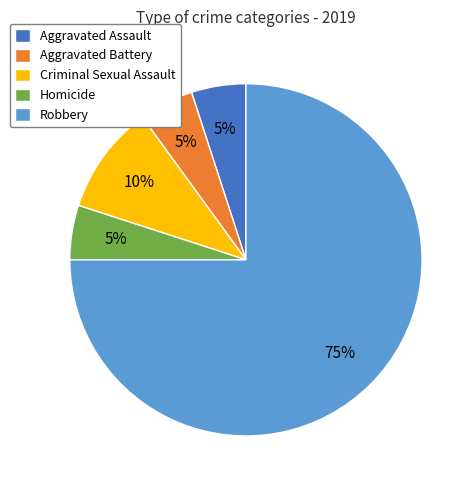

Which slice is the largest?

Robbery